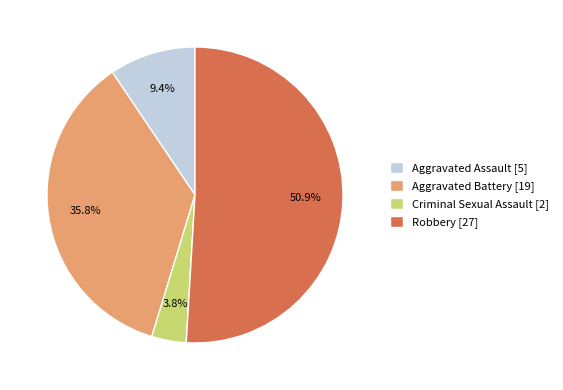

Rank the categories by value from lowest to highest.

Criminal Sexual Assault [2], Aggravated Assault [5], Aggravated Battery [19], Robbery [27]